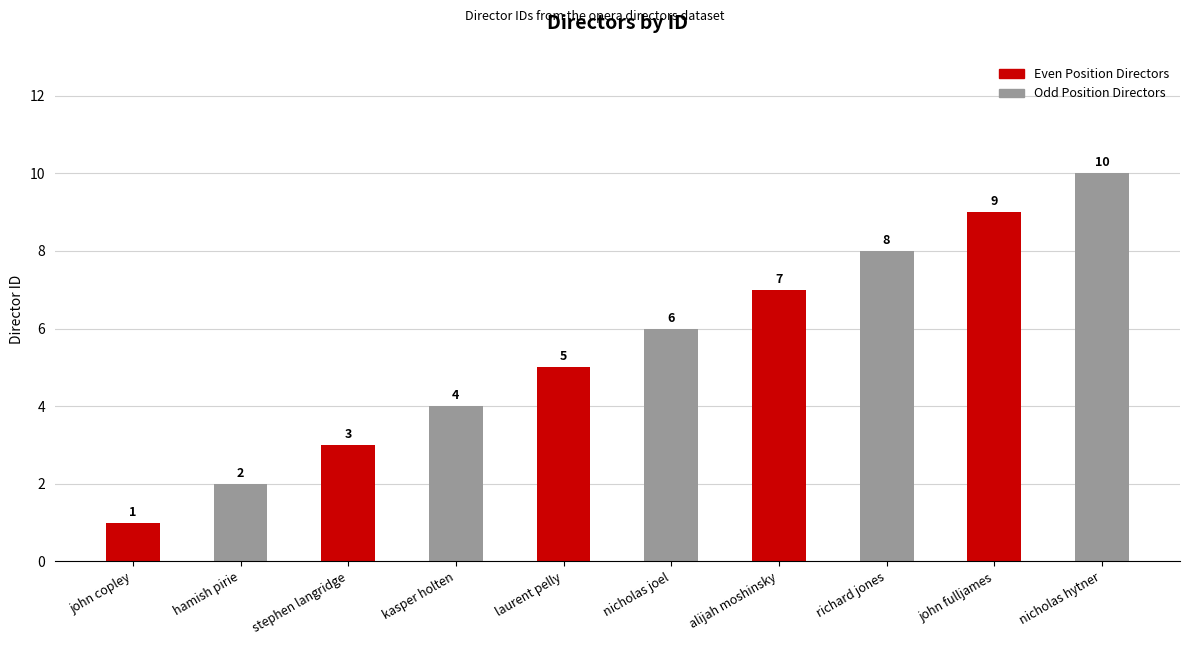

Reading left to right, what are all the values shown in this chart?

1	2	3	4	5	6	7	8	9	10